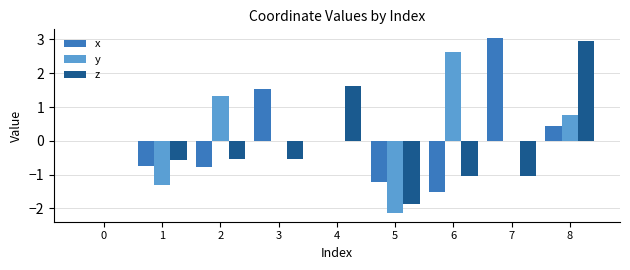

Which series changed the most between 4 and 7?

x